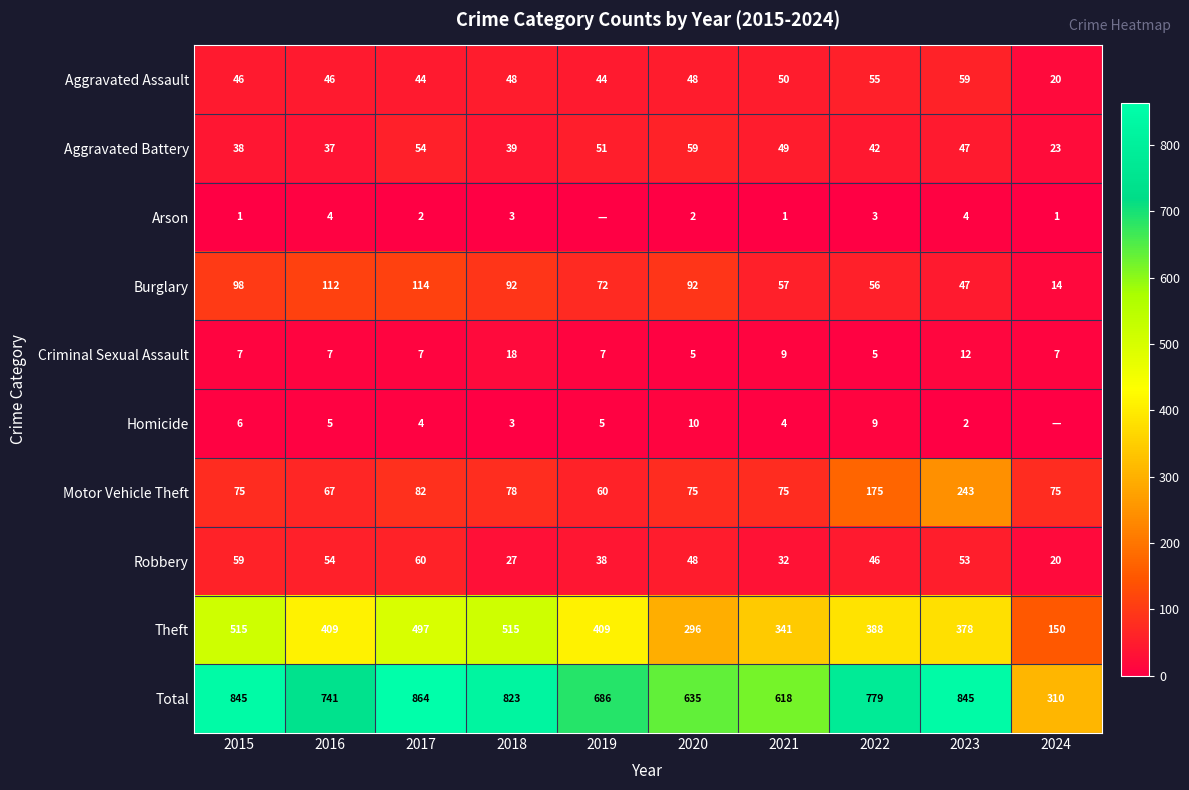

The Theft series shows 203 at 2021. True or false?

False